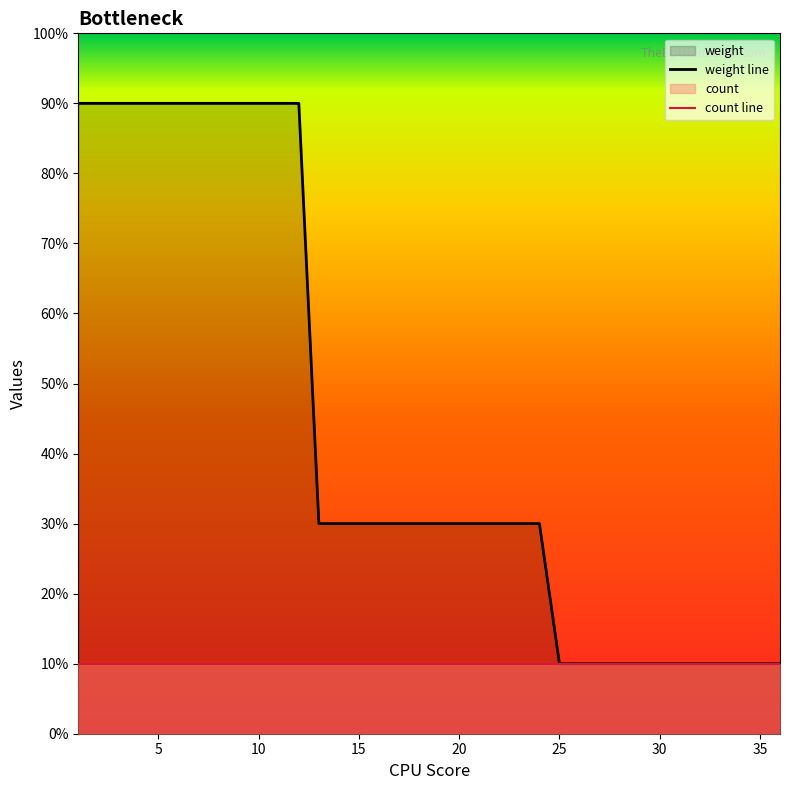

Is the value of count line at 30 greater than the value of weight line at 18?

No